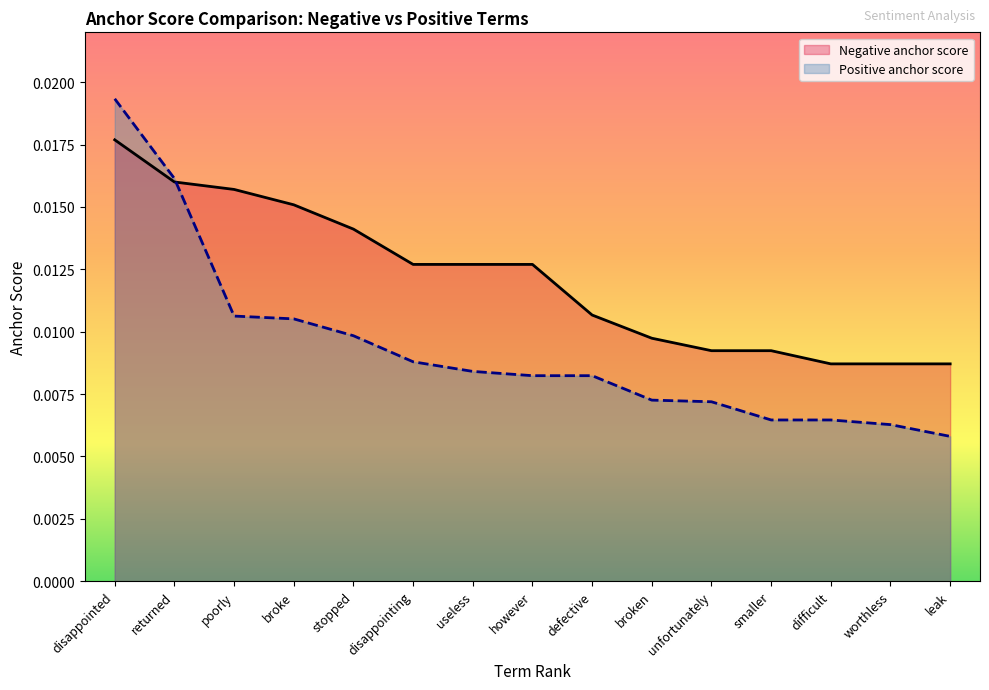

Where is Positive anchor score nearest to the value 0?

leak